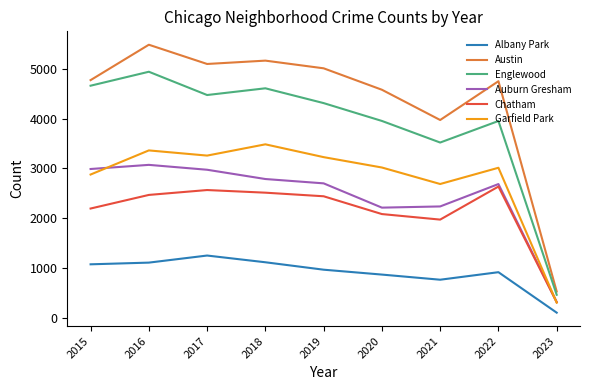

At how many categories does at least one series exceed 393?

9